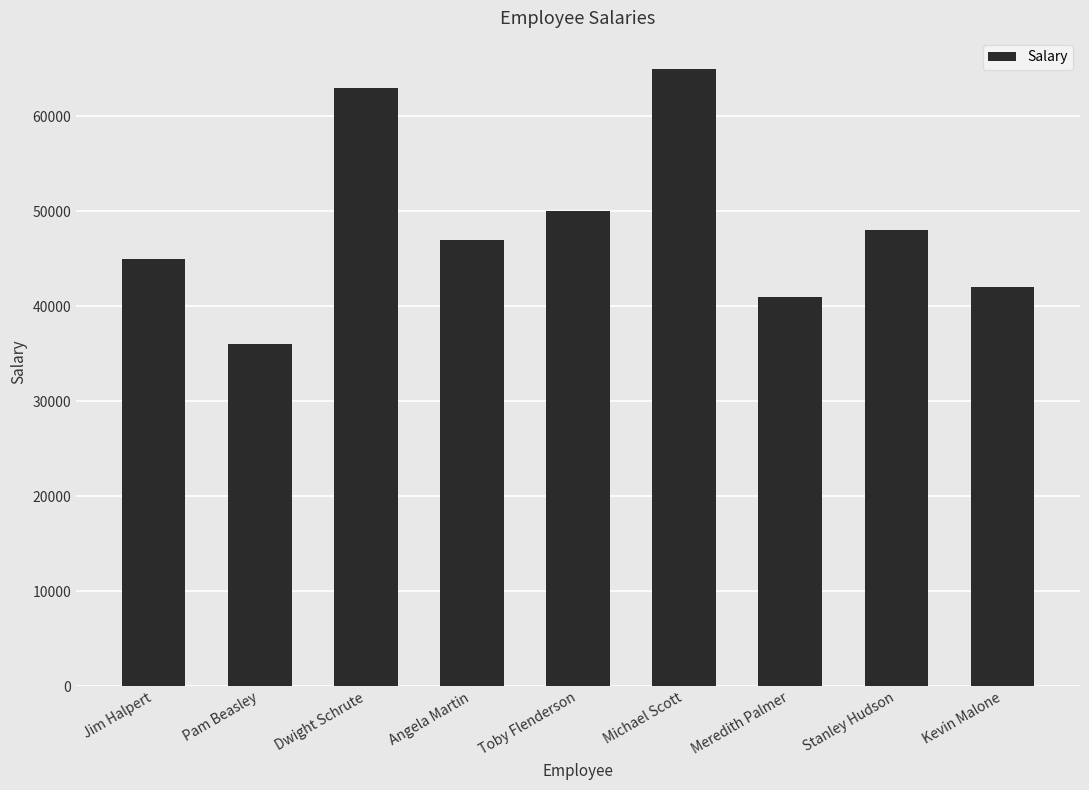

What is the change in value from Michael Scott to Stanley Hudson?

-17000